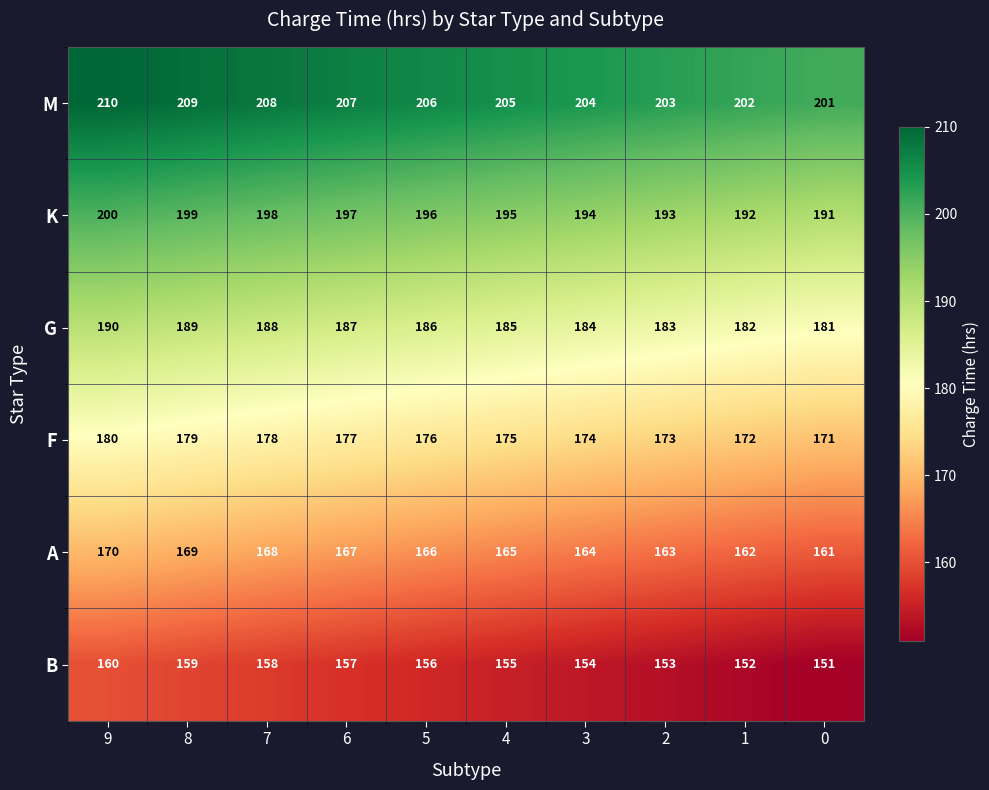

What is the difference between the highest and lowest values at 7?

50